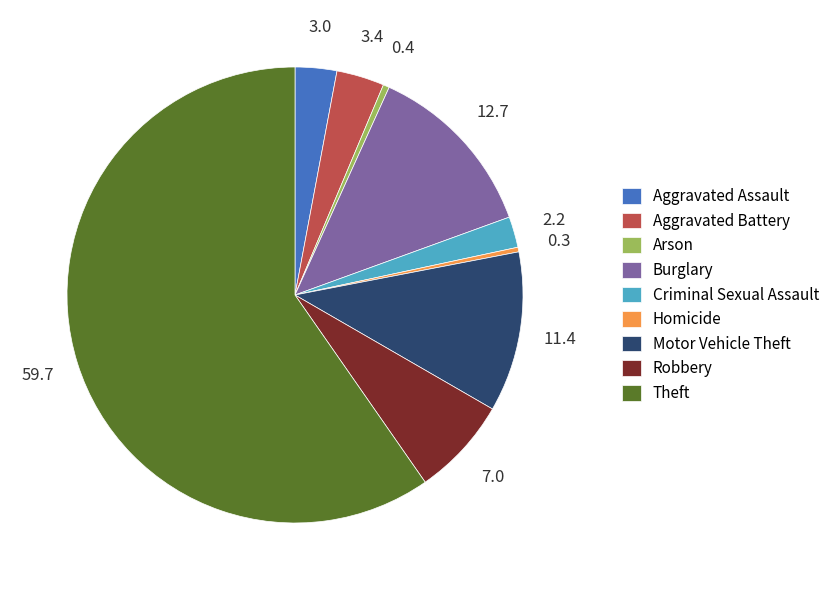

Which has a higher value, Theft or Aggravated Assault?

Theft